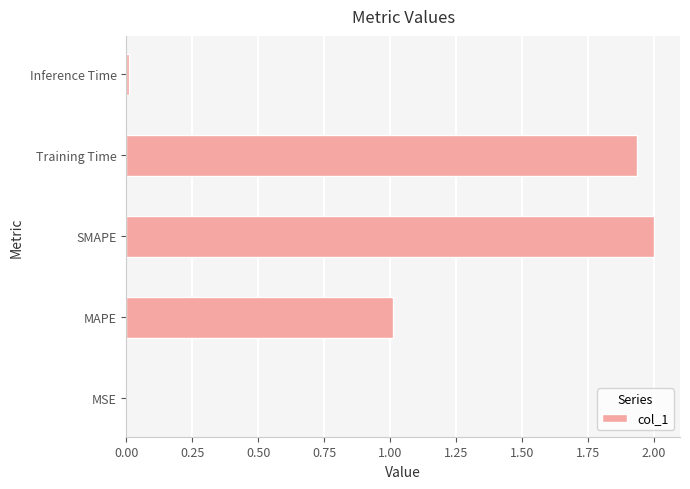

What is the sum of the values at Training Time and MAPE?

3.0